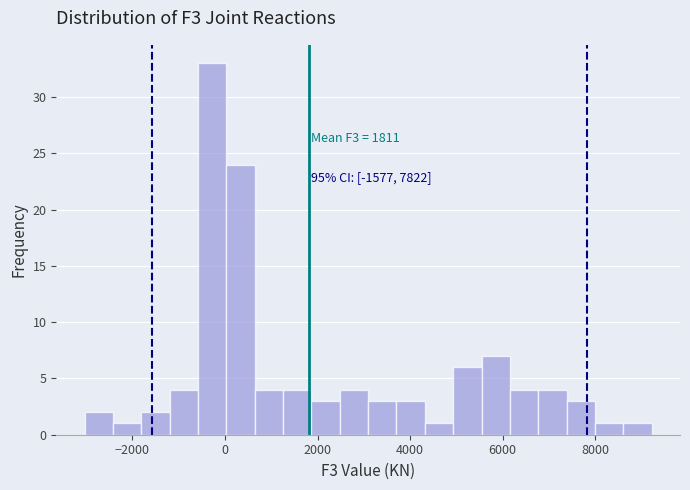

Read against the x-axis, roughly where is the centre of the tallest bar?

-200